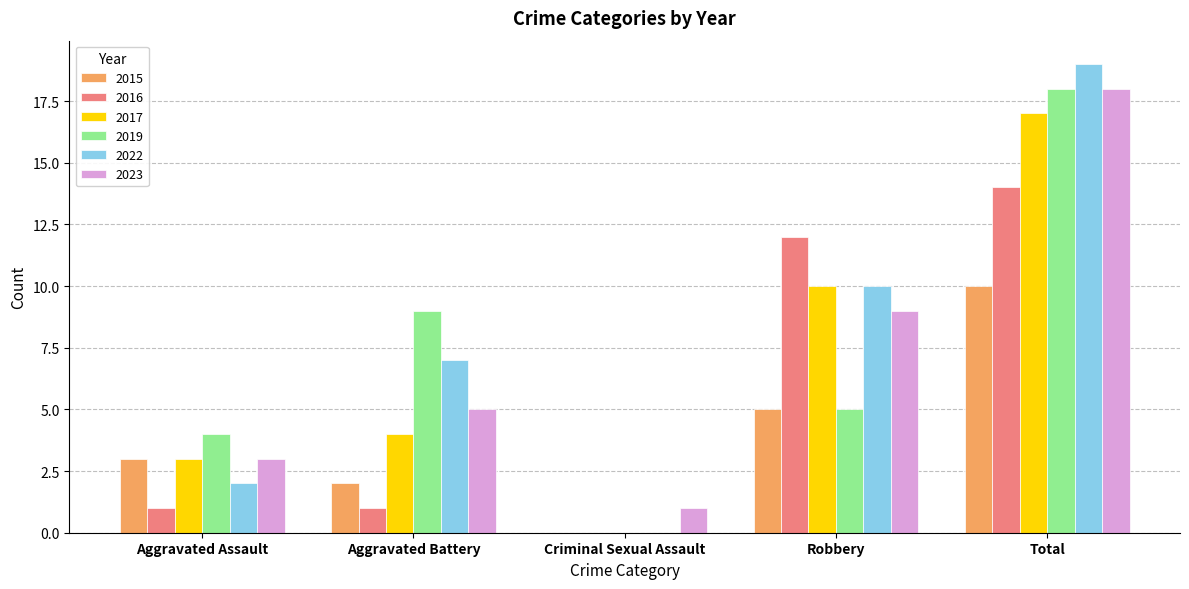

What is the sum of all 2016 values?

28